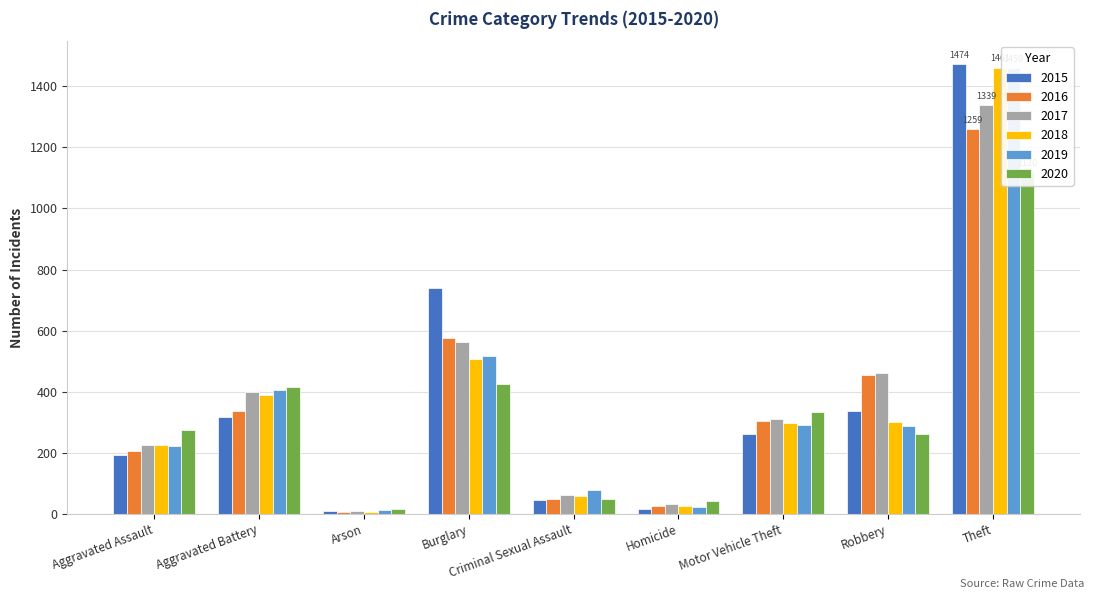

Where does the 2017 series first go above 312?

Aggravated Battery